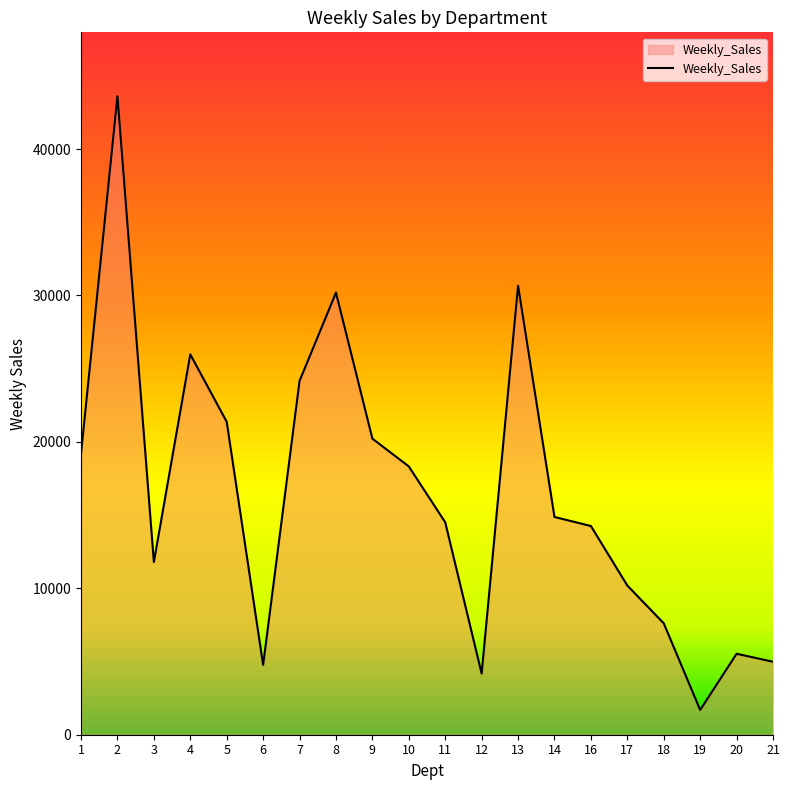

Is it true that the value at 7 is 24161.2?

True